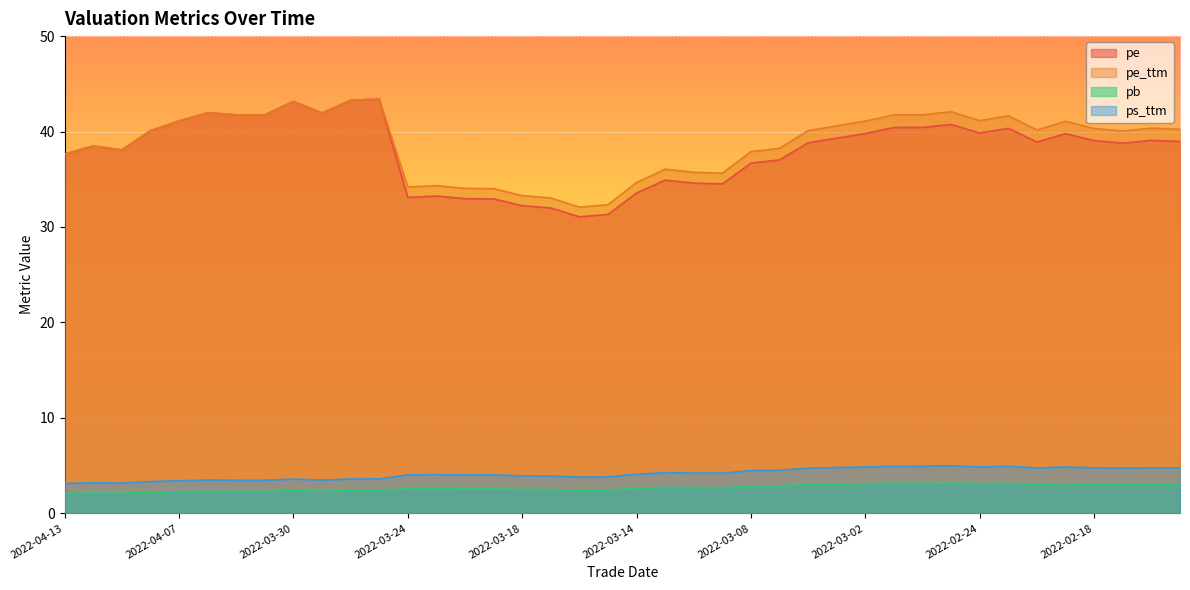

Reading right to left, list all the values displayed in this chart.

pe: 2022-02-15=39.0	2022-02-16=39.1	2022-02-17=38.8	2022-02-18=39.0	2022-02-21=39.8	2022-02-22=38.9	2022-02-23=40.3	2022-02-24=39.8	2022-02-25=40.7	2022-02-28=40.4	2022-03-01=40.4	2022-03-02=39.8	2022-03-03=39.3	2022-03-04=38.8	2022-03-07=37.0	2022-03-08=36.7	2022-03-09=34.5	2022-03-10=34.6	2022-03-11=34.9	2022-03-14=33.6	2022-03-15=31.3	2022-03-16=31.1	2022-03-17=32.0	2022-03-18=32.2	2022-03-21=32.9	2022-03-22=33.0	2022-03-23=33.2	2022-03-24=33.1	2022-03-25=43.4	2022-03-28=43.3	2022-03-29=41.9	2022-03-30=43.2	2022-03-31=41.7	2022-04-01=41.8	2022-04-06=42.0	2022-04-07=41.1	2022-04-08=40.1	2022-04-11=38.1	2022-04-12=38.5	2022-04-13=37.6
pe_ttm: 2022-02-15=40.2	2022-02-16=40.4	2022-02-17=40.1	2022-02-18=40.3	2022-02-21=41.1	2022-02-22=40.2	2022-02-23=41.7	2022-02-24=41.1	2022-02-25=42.1	2022-02-28=41.8	2022-03-01=41.7	2022-03-02=41.1	2022-03-03=40.6	2022-03-04=40.1	2022-03-07=38.2	2022-03-08=37.9	2022-03-09=35.6	2022-03-10=35.7	2022-03-11=36.1	2022-03-14=34.7	2022-03-15=32.3	2022-03-16=32.1	2022-03-17=33.0	2022-03-18=33.3	2022-03-21=34.0	2022-03-22=34.0	2022-03-23=34.3	2022-03-24=34.2	2022-03-25=43.4	2022-03-28=43.3	2022-03-29=41.9	2022-03-30=43.2	2022-03-31=41.7	2022-04-01=41.8	2022-04-06=42.0	2022-04-07=41.1	2022-04-08=40.1	2022-04-11=38.1	2022-04-12=38.5	2022-04-13=37.6
pb: 2022-02-15=3.0	2022-02-16=3.0	2022-02-17=3.0	2022-02-18=3.0	2022-02-21=3.1	2022-02-22=3.0	2022-02-23=3.1	2022-02-24=3.1	2022-02-25=3.2	2022-02-28=3.1	2022-03-01=3.1	2022-03-02=3.1	2022-03-03=3.1	2022-03-04=3.0	2022-03-07=2.9	2022-03-08=2.9	2022-03-09=2.7	2022-03-10=2.7	2022-03-11=2.7	2022-03-14=2.6	2022-03-15=2.4	2022-03-16=2.4	2022-03-17=2.5	2022-03-18=2.5	2022-03-21=2.6	2022-03-22=2.6	2022-03-23=2.6	2022-03-24=2.6	2022-03-25=2.4	2022-03-28=2.4	2022-03-29=2.3	2022-03-30=2.4	2022-03-31=2.3	2022-04-01=2.3	2022-04-06=2.3	2022-04-07=2.3	2022-04-08=2.2	2022-04-11=2.1	2022-04-12=2.1	2022-04-13=2.1
ps_ttm: 2022-02-15=4.8	2022-02-16=4.8	2022-02-17=4.7	2022-02-18=4.8	2022-02-21=4.9	2022-02-22=4.7	2022-02-23=4.9	2022-02-24=4.9	2022-02-25=5.0	2022-02-28=4.9	2022-03-01=4.9	2022-03-02=4.9	2022-03-03=4.8	2022-03-04=4.7	2022-03-07=4.5	2022-03-08=4.5	2022-03-09=4.2	2022-03-10=4.2	2022-03-11=4.3	2022-03-14=4.1	2022-03-15=3.8	2022-03-16=3.8	2022-03-17=3.9	2022-03-18=3.9	2022-03-21=4.0	2022-03-22=4.0	2022-03-23=4.1	2022-03-24=4.0	2022-03-25=3.6	2022-03-28=3.6	2022-03-29=3.5	2022-03-30=3.6	2022-03-31=3.5	2022-04-01=3.5	2022-04-06=3.5	2022-04-07=3.4	2022-04-08=3.3	2022-04-11=3.2	2022-04-12=3.2	2022-04-13=3.1